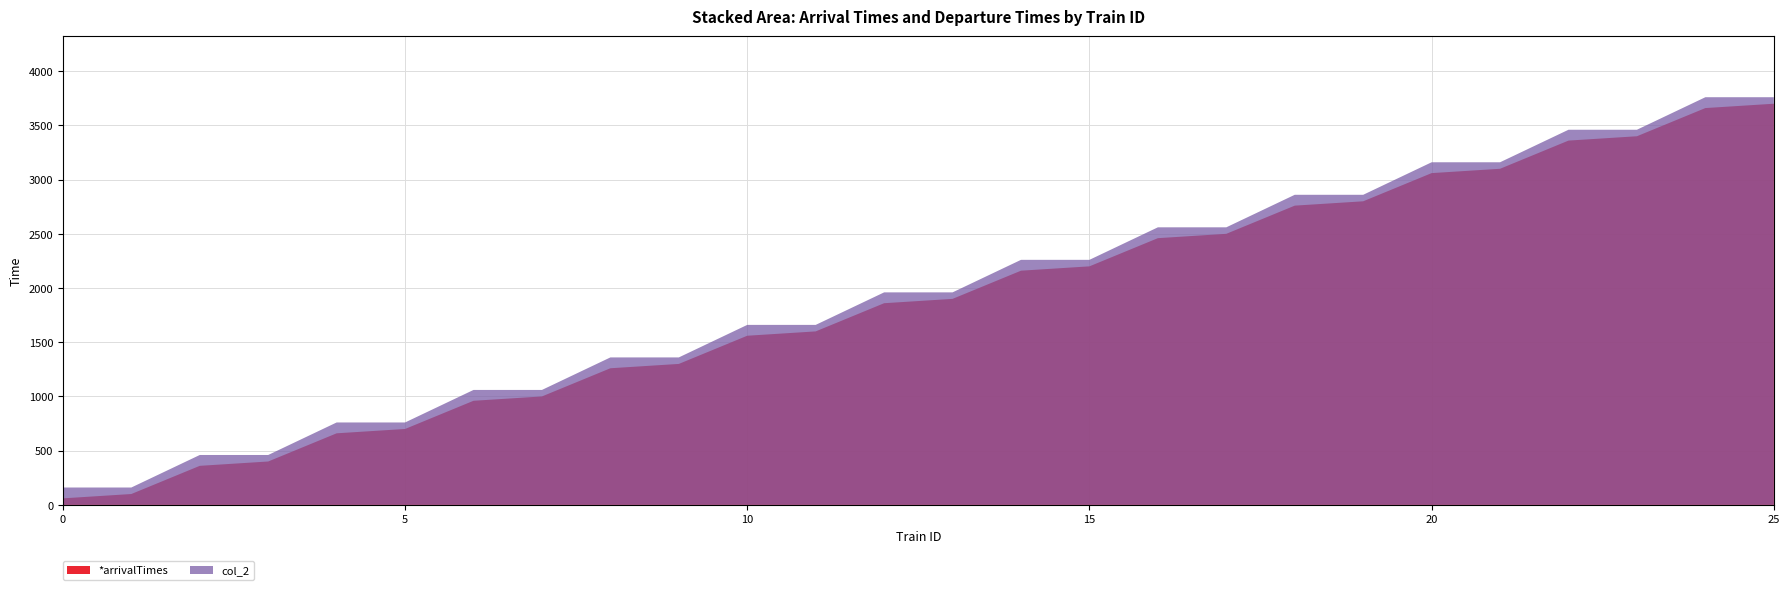

Reading left to right, what are all the values shown in this chart?

*arrivalTimes: 60	100	360	400	660	700	960	1000	1260	1300	1560	1600	1860	1900	2160	2200	2460	2500	2760	2800	3060	3100	3360	3400	3660	3700
col_2: 160	160	460	460	760	760	1060	1060	1360	1360	1660	1660	1960	1960	2260	2260	2560	2560	2860	2860	3160	3160	3460	3460	3760	3760